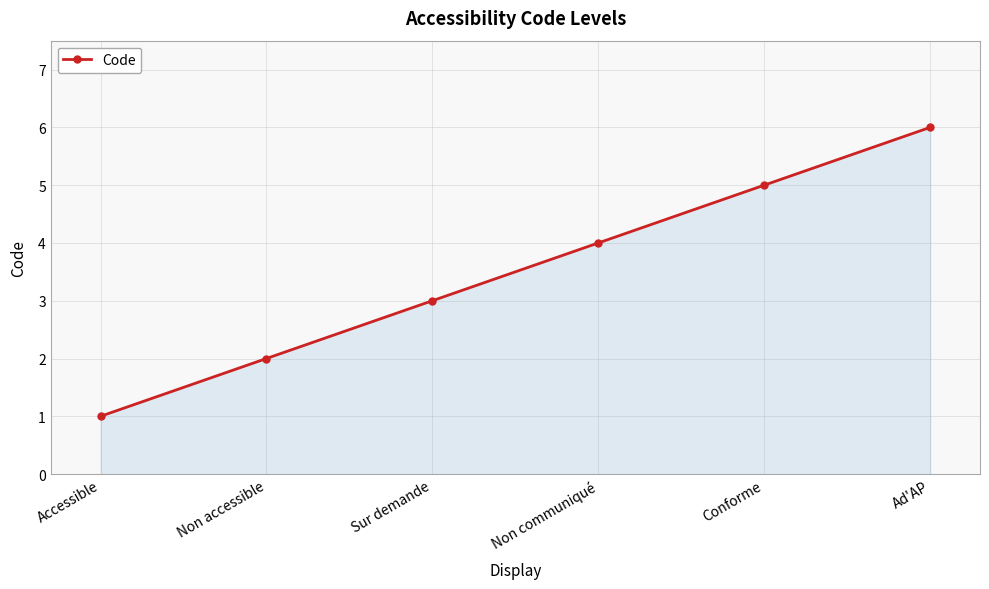

What is the change in value from Sur demande to Non communiqué?

+1